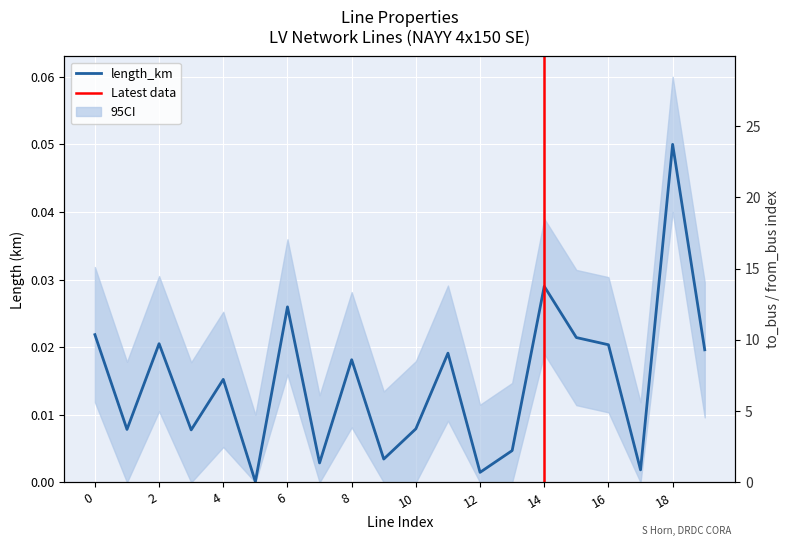

True or false: to_bus and length_km intersect in this chart.

False